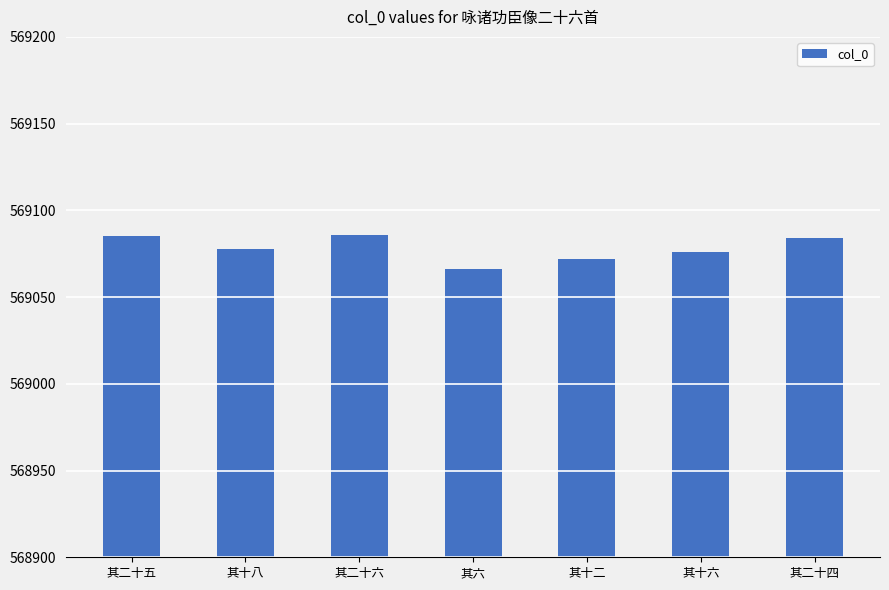

What is the value of the 7th bar from the left?

569084